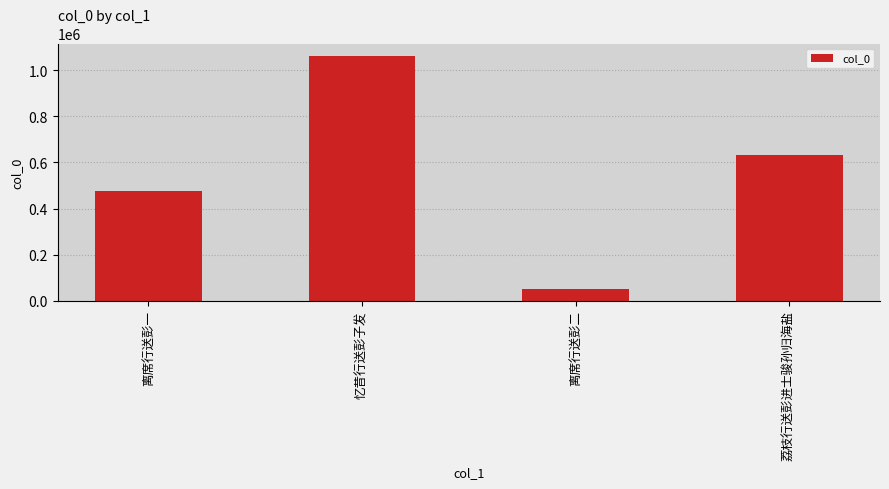

Is it true that the value at 荔枝行送彭进士骏孙归海盐 is 633440?

True